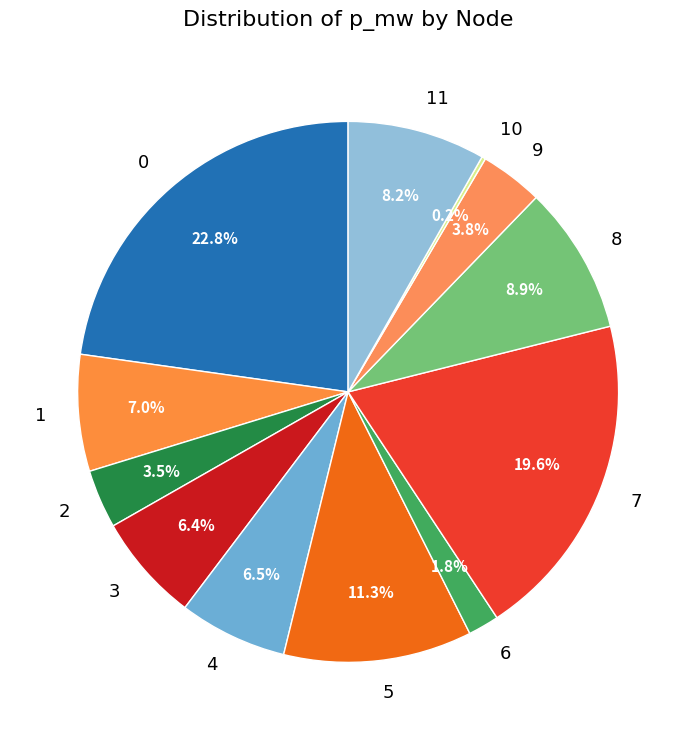

To the nearest percent, what is the combined percentage of 6 and 4?

8%